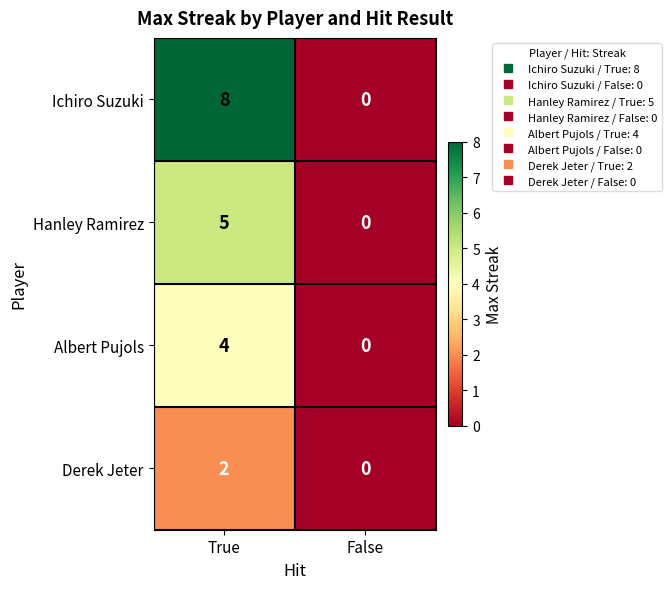

Reading left to right, extract all data points from this chart.

Ichiro Suzuki: True=8	False=0
Hanley Ramirez: True=5	False=0
Albert Pujols: True=4	False=0
Derek Jeter: True=2	False=0